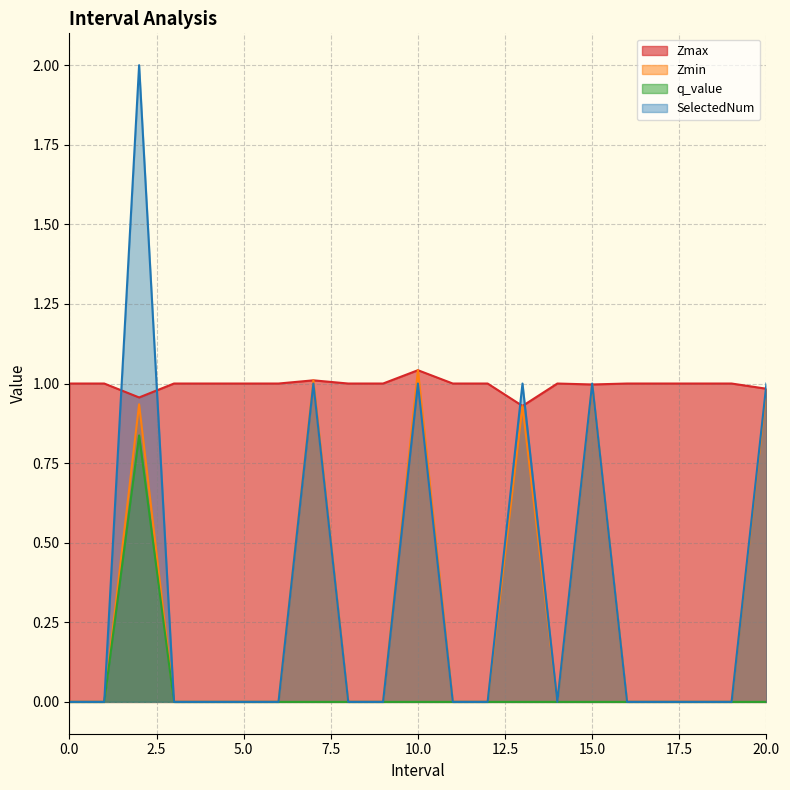

At how many categories does at least one series exceed 0?

21